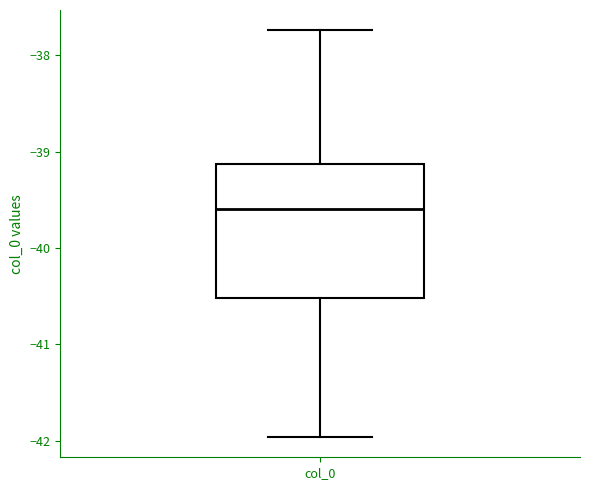

Read this box plot against the y-axis: the position of the median line, the range covered by the box, and the ends of both whiskers. The values are not printed on the chart, so give them approximately, as read against the axis.

median -39.6, box -40.5 to -39.1, whiskers -42.0 to -37.7